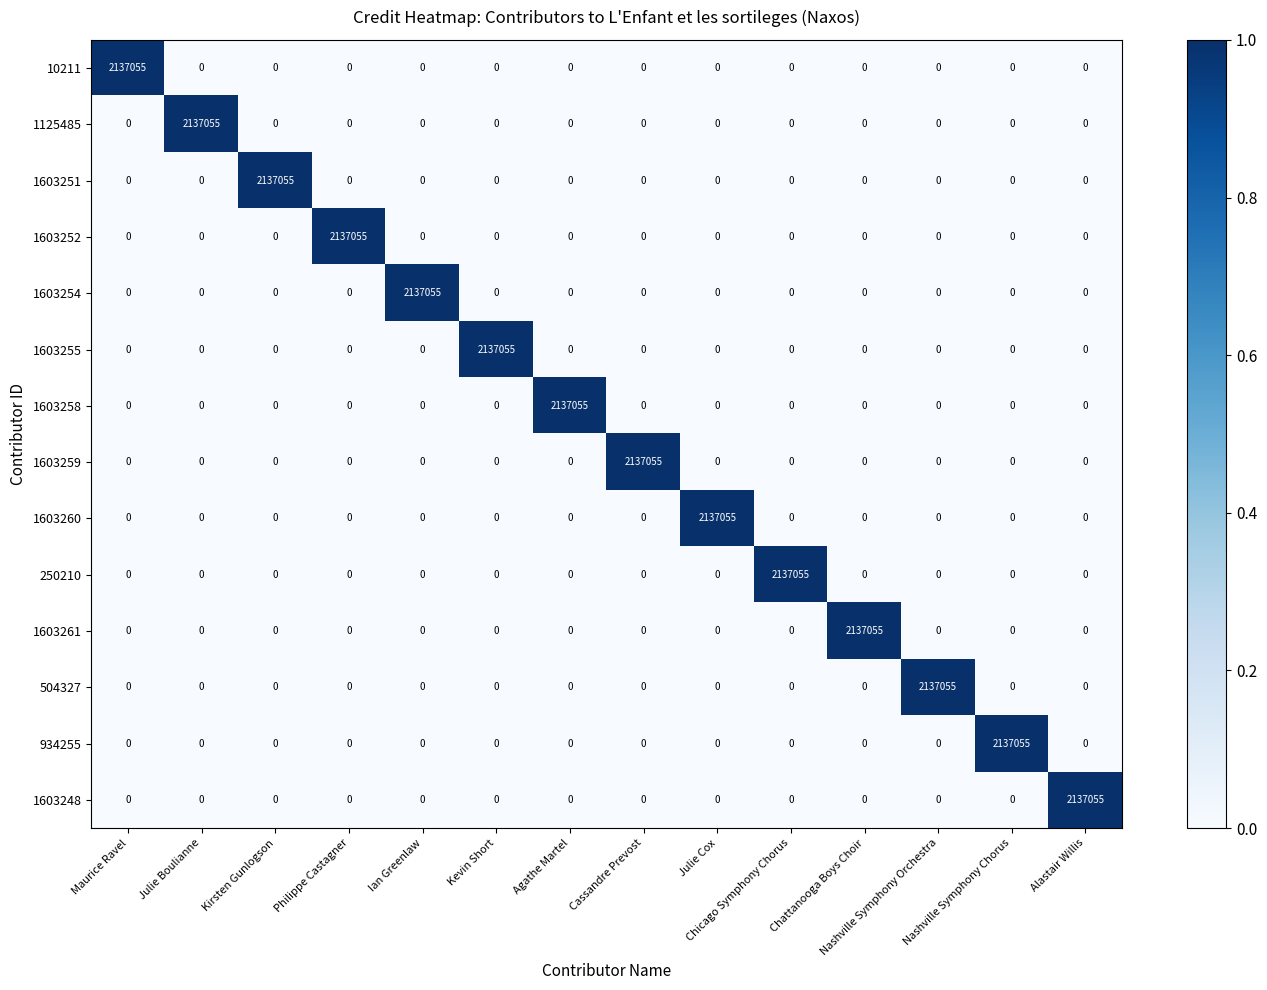

At how many categories does at least one series exceed 0?

14